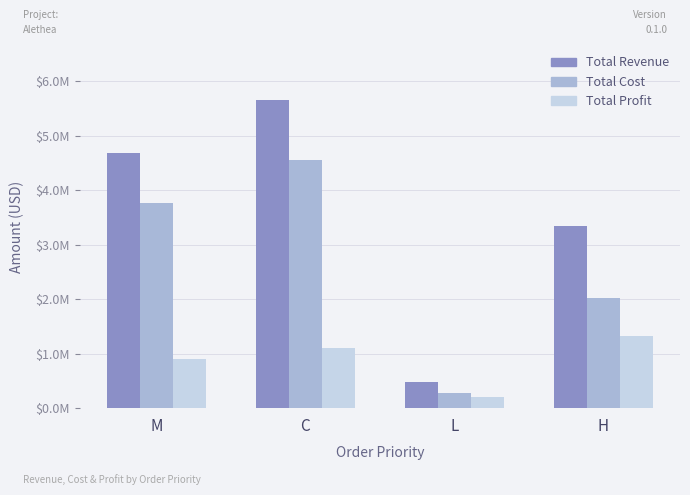

Does the chart contain any negative values?

No